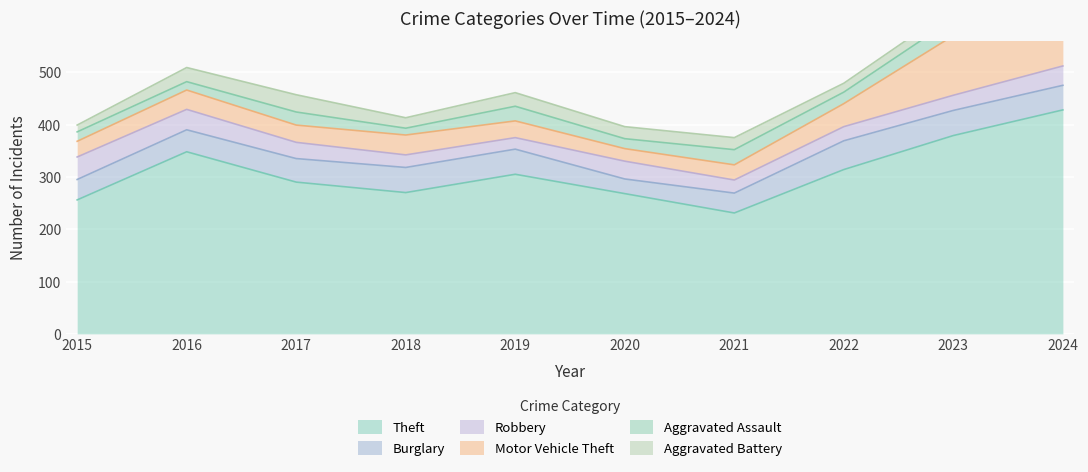

How many interior local valleys does the Theft series have?

2